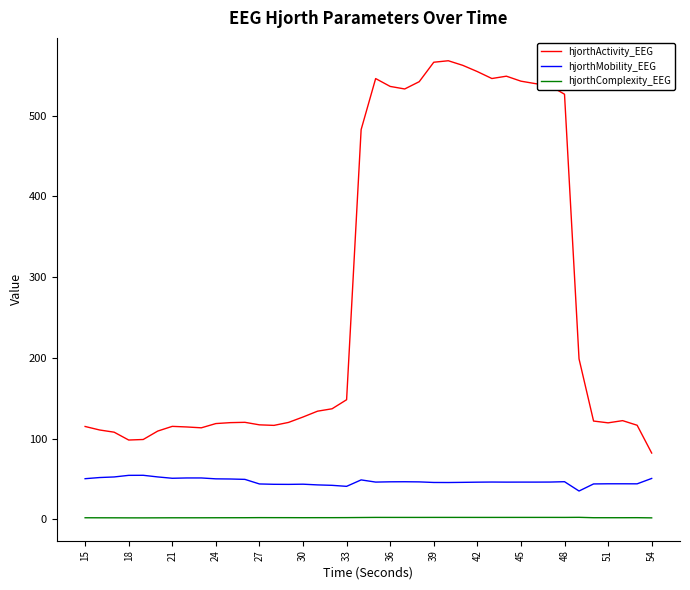

List the series in order of their overall mean, lowest first.

hjorthComplexity_EEG, hjorthMobility_EEG, hjorthActivity_EEG